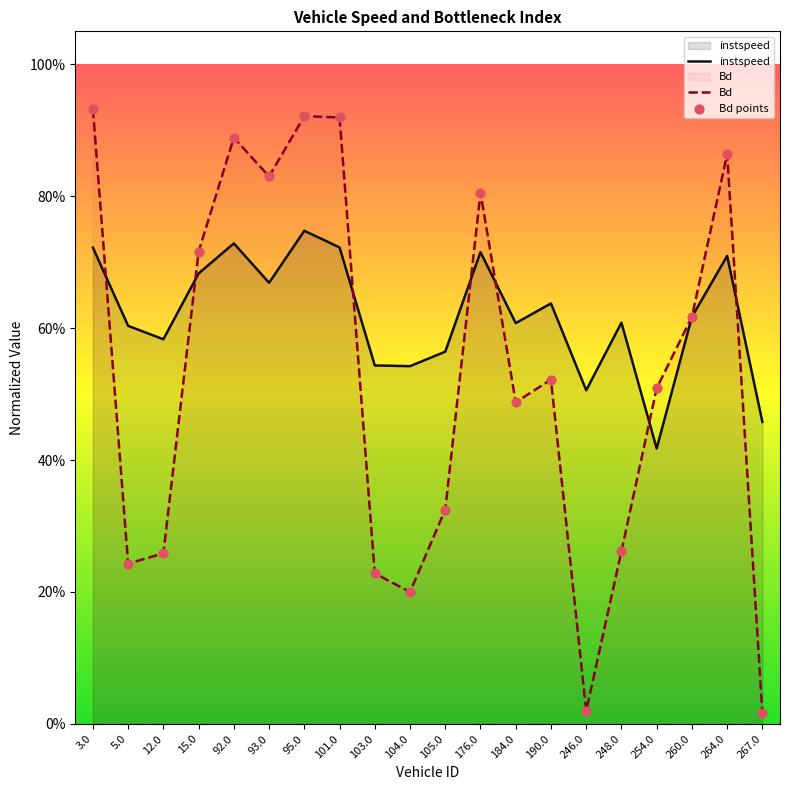

At which category is the sum across all series the highest?

95.0